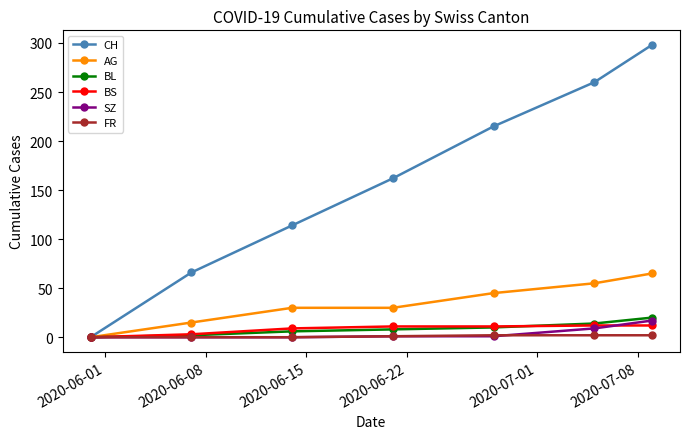

What is the greatest value displayed?

298